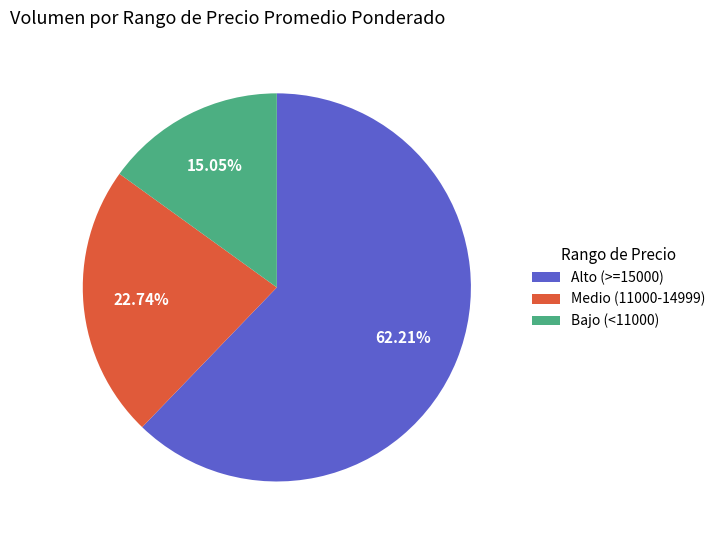

Is the sum of Bajo (<11000) and Alto (>=15000) greater than half?

Yes